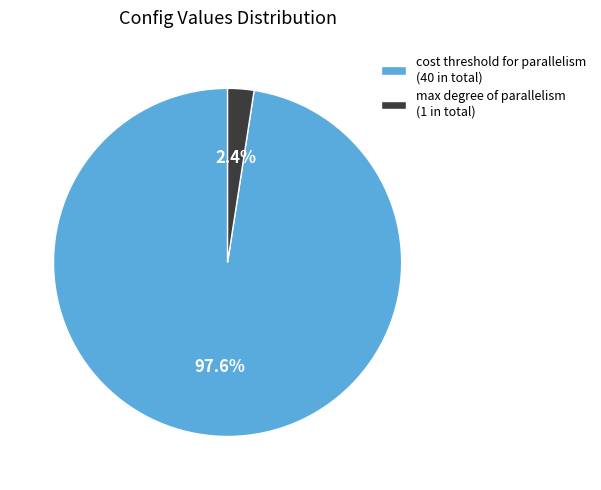

Which category has the smallest portion of the pie?

max degree of parallelism (1 in total)